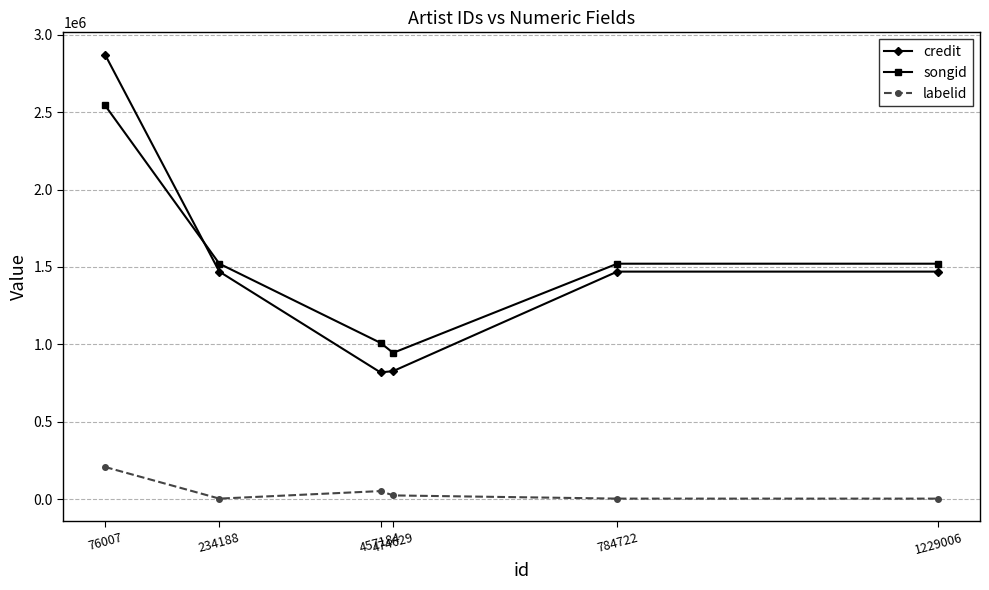

Count the number of categories in the chart.

6